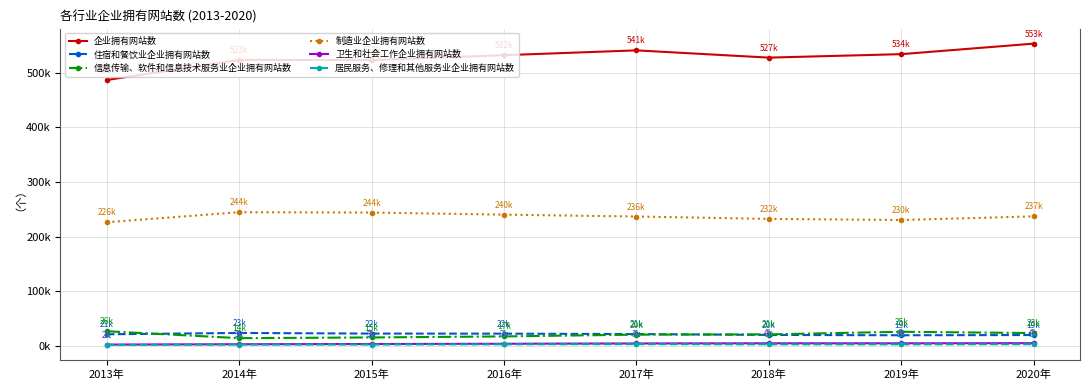

At which label does 卫生和社会工作企业拥有网站数 first exceed 4475?

2018年